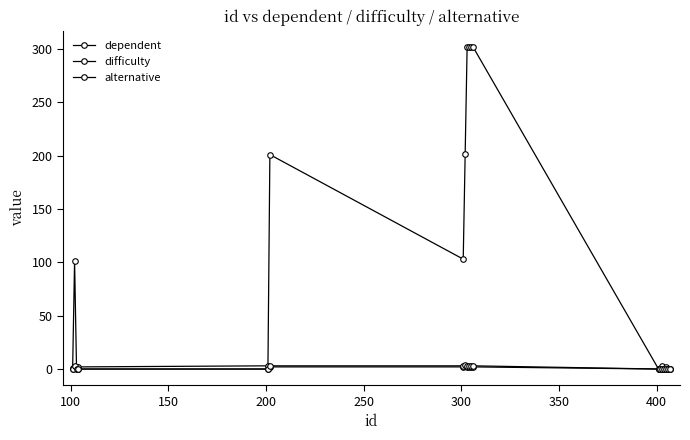

How many lines are shown in the chart?

3